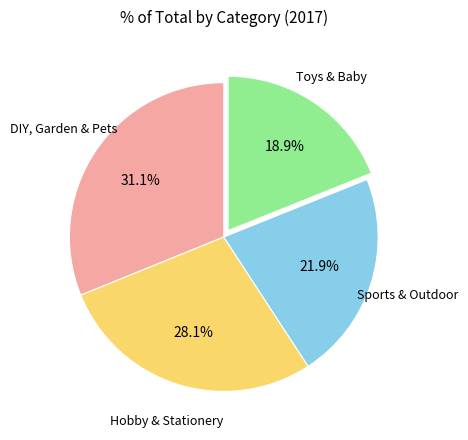

What is the ratio of the value at Toys & Baby to the value at Hobby & Stationery?

0.7